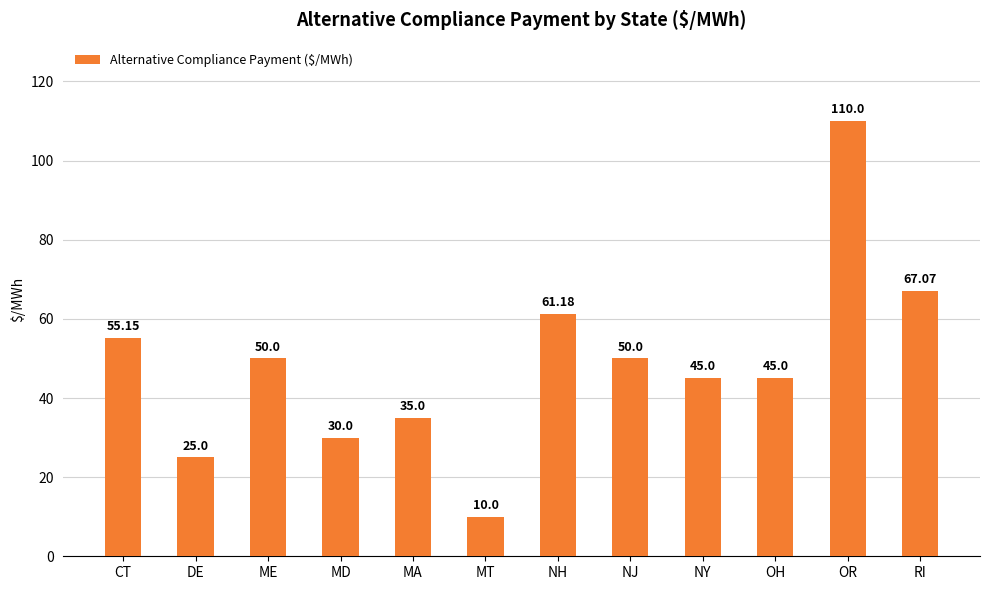

What is the smallest value displayed?

10.0